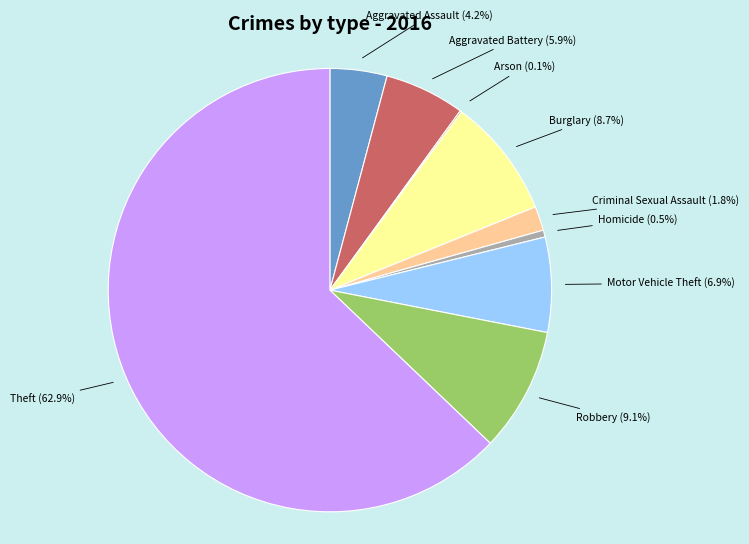

To the nearest percent, what is the difference between the largest and smallest slice percentages?

63%